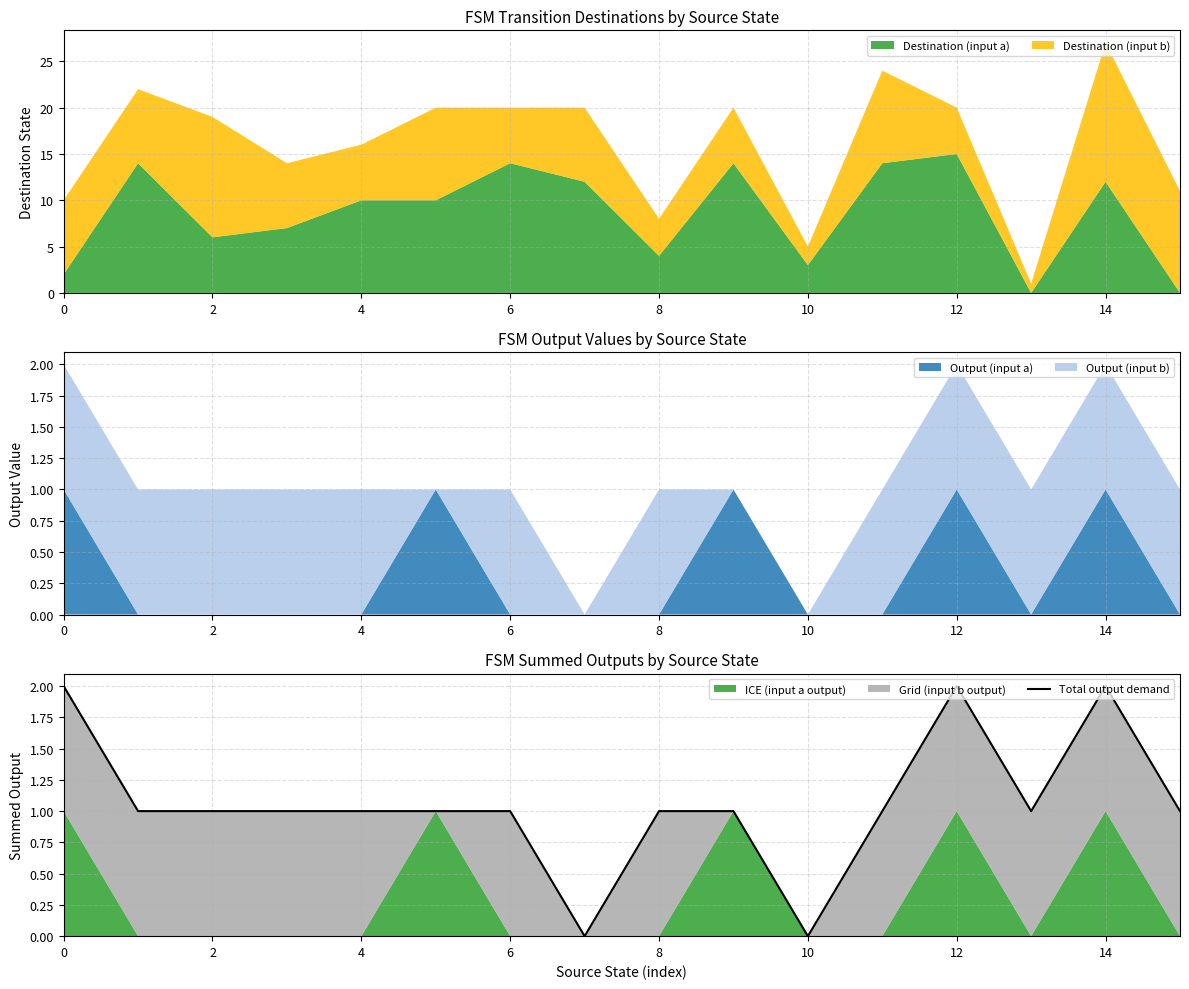

How many lines are shown in the chart?

1